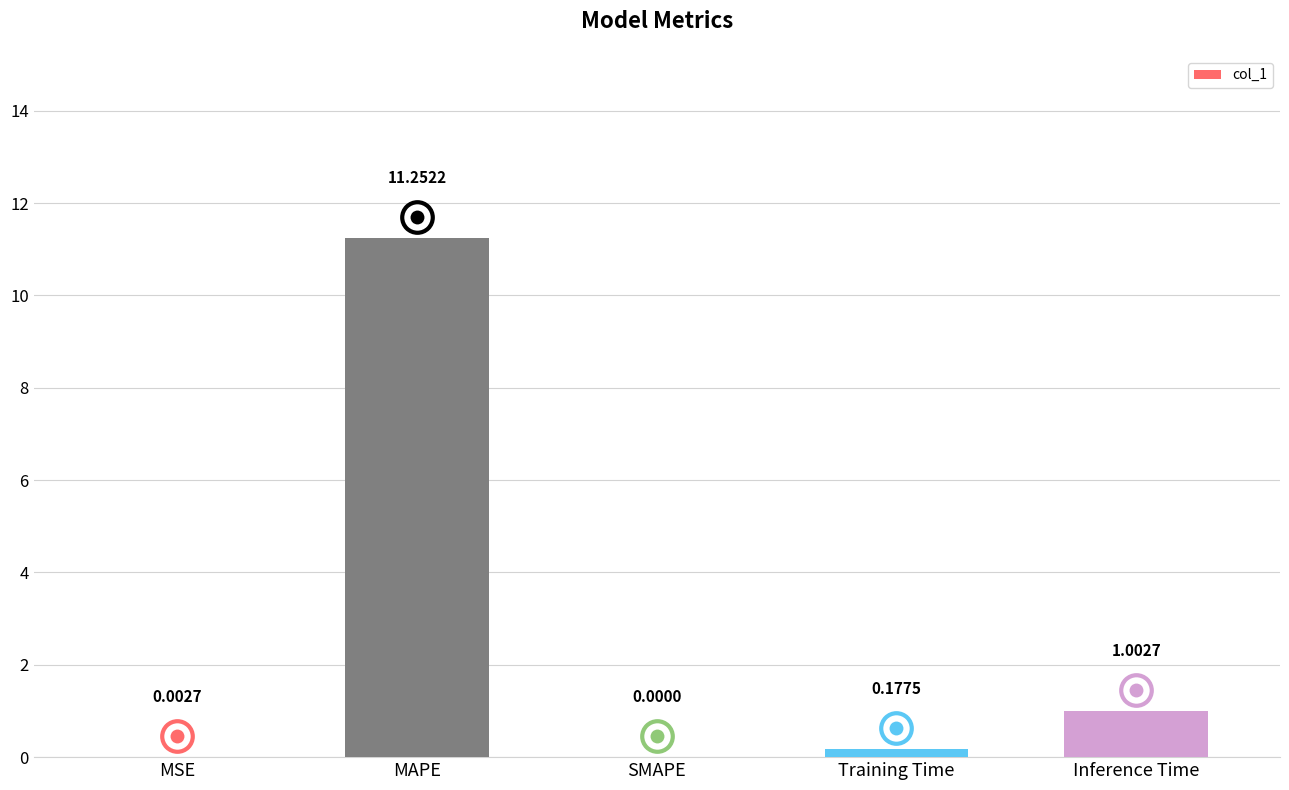

Which label corresponds to the largest value in the chart?

MAPE